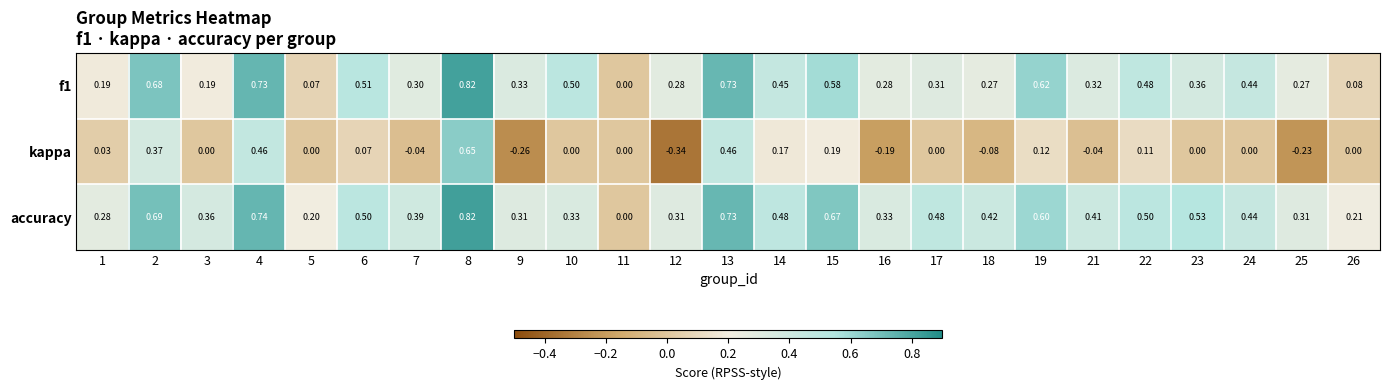

Which series has the widest spread of values?

kappa